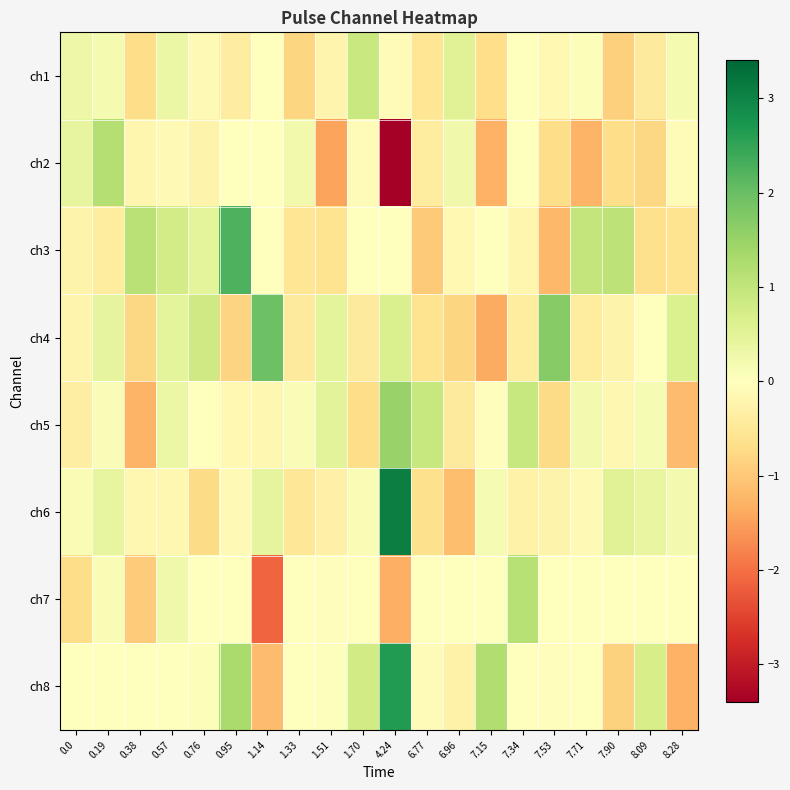

Rank the series at 6.77 from highest to lowest value.

ch5, ch7, ch8, ch2, ch1, ch4, ch6, ch3